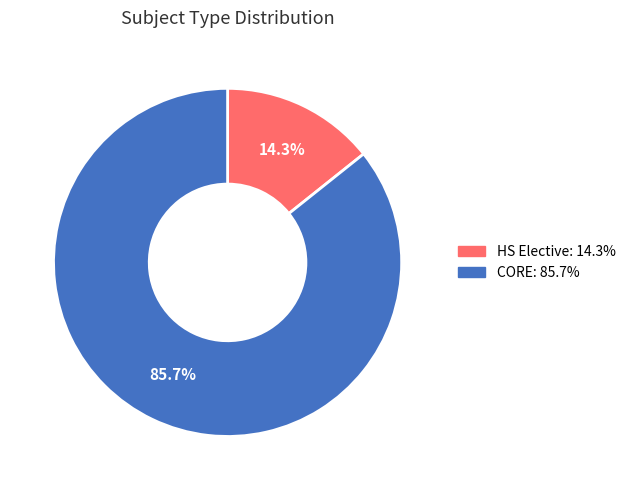

Combined, what portion of the pie is CORE and HS Elective?

100.0%